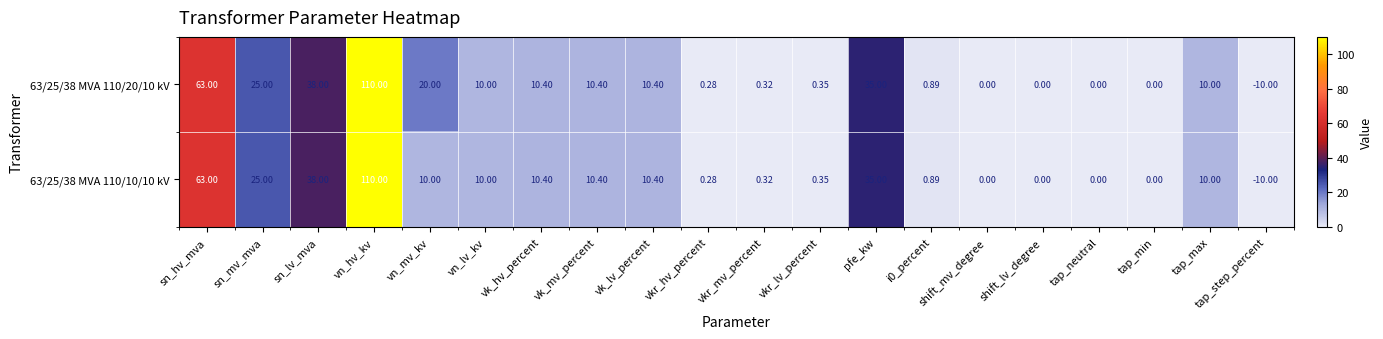

At which category is the sum across all series the highest?

vn_hv_kv